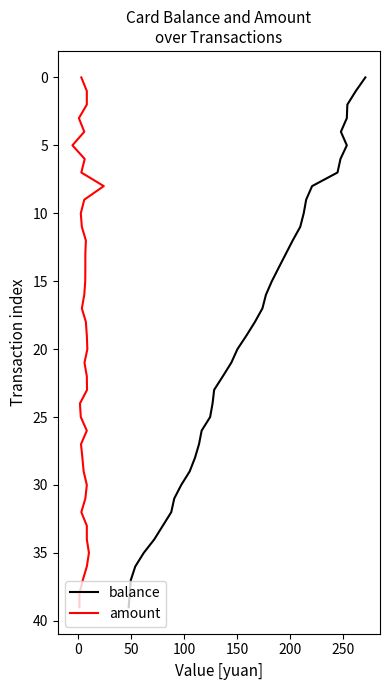

True or false: balance and amount cross at least once.

False